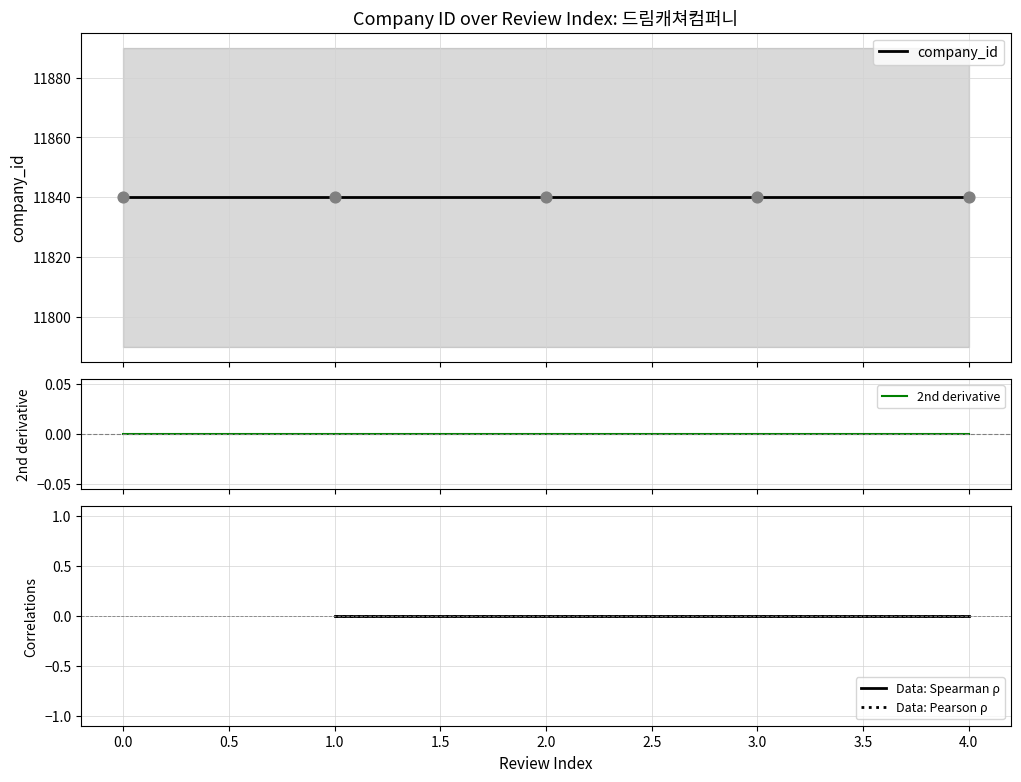

Which series has the largest total across all categories?

company_id